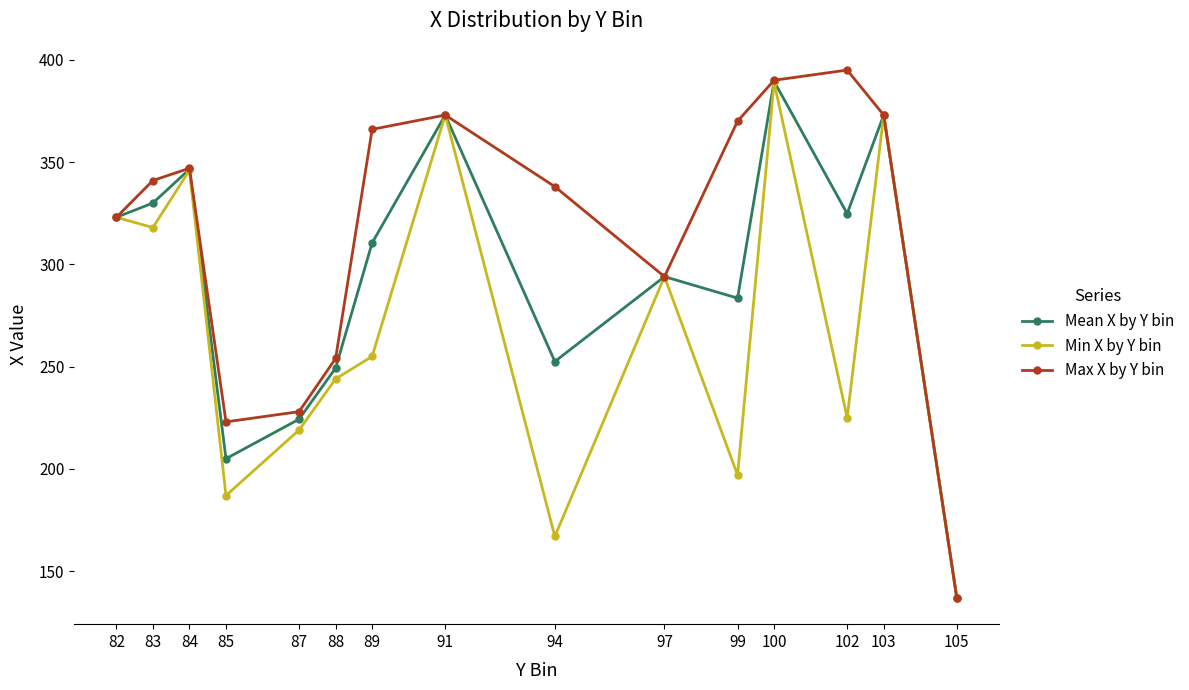

Is this an area chart (filled region under the line)?

No